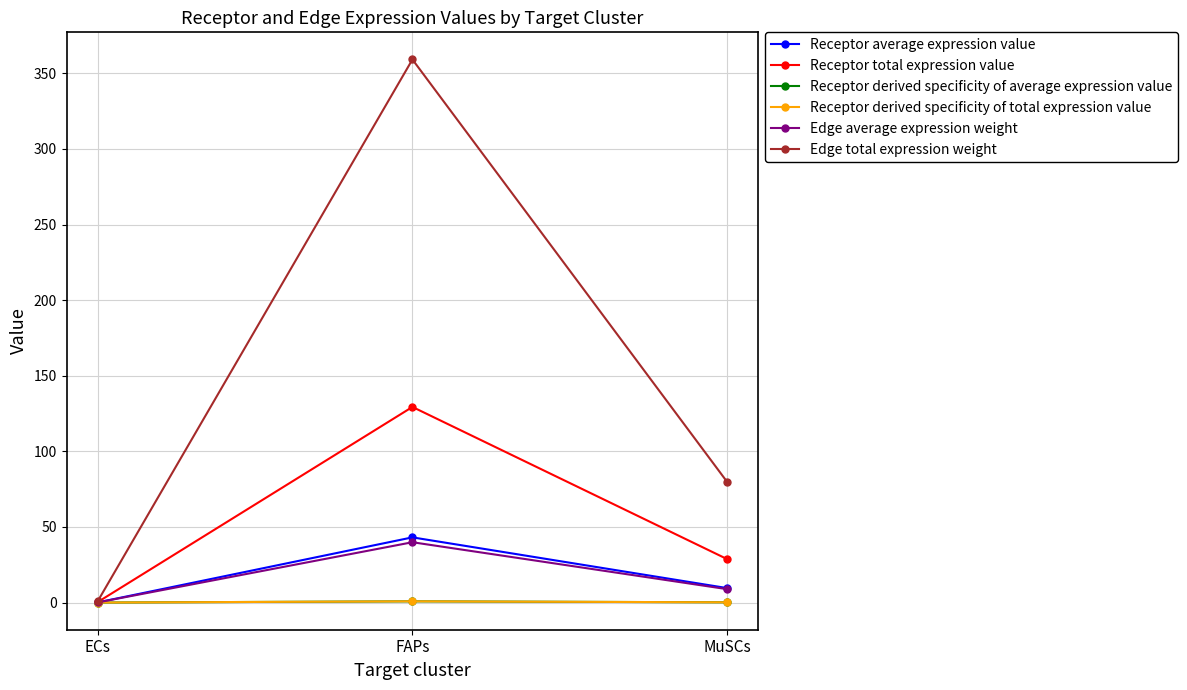

Does the chart have visible grid lines?

Yes